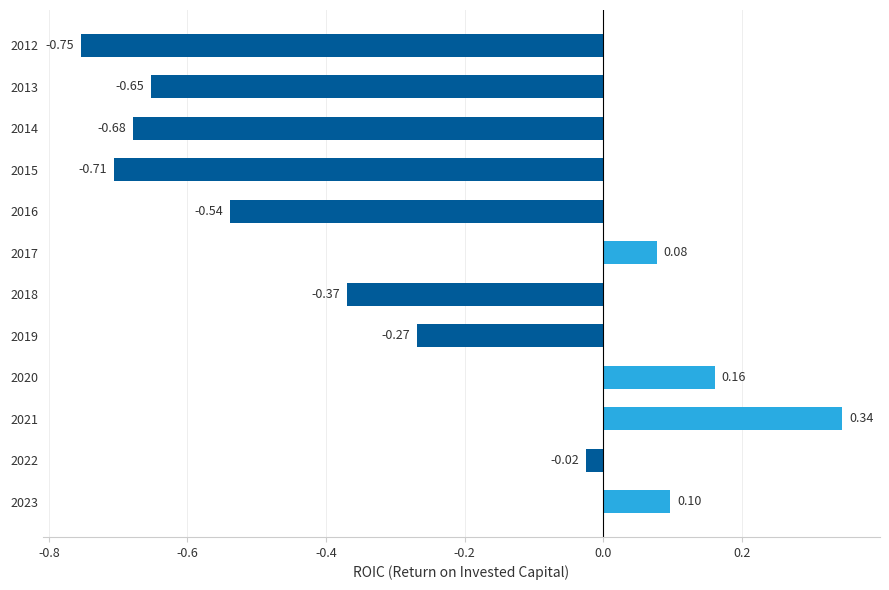

What is the change in value from 2012 to 2022?

+0.7